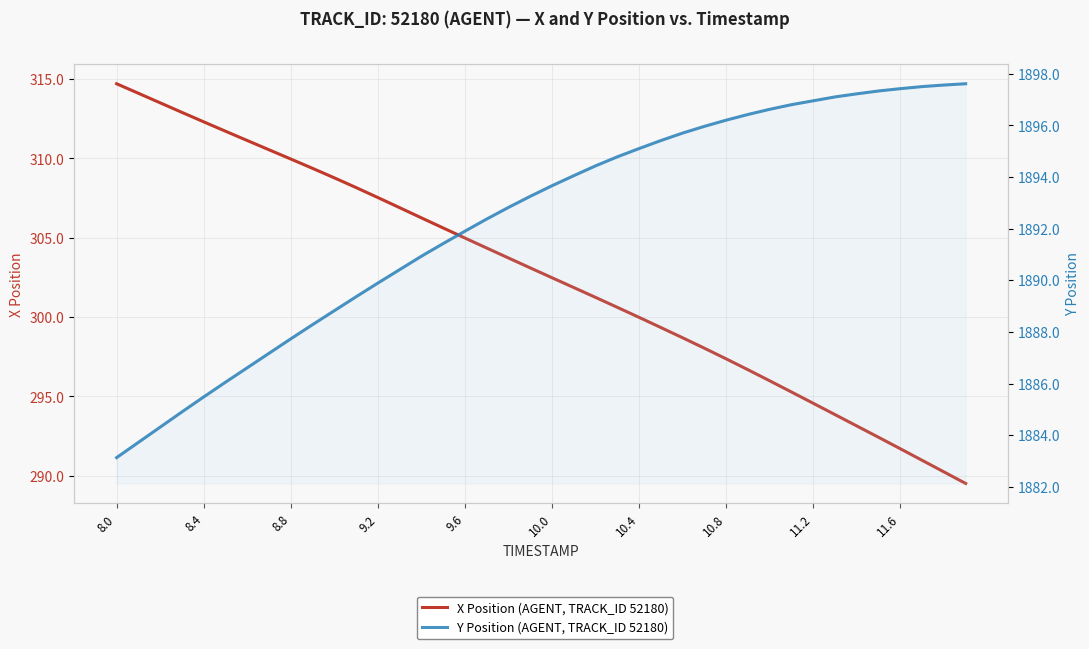

True or false: X Position (AGENT, TRACK_ID 52180) and Y Position (AGENT, TRACK_ID 52180) cross at least once.

False